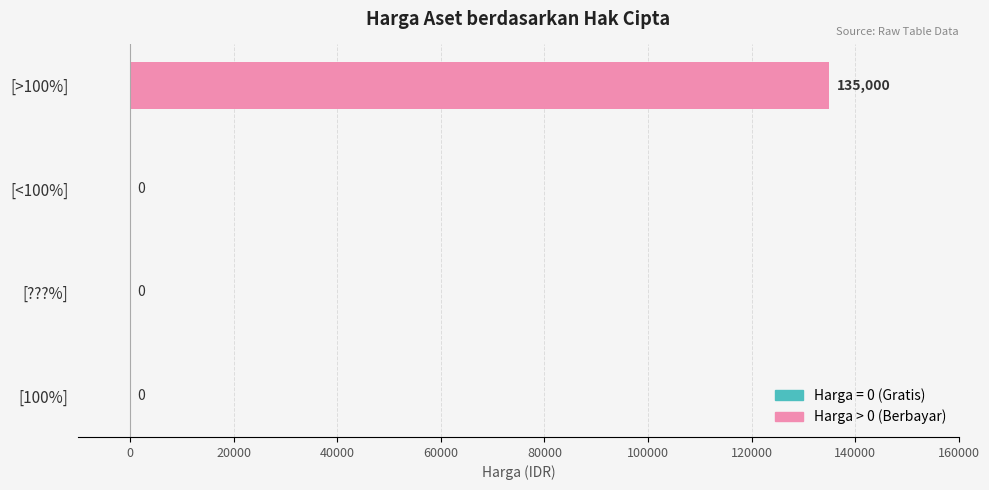

Which label corresponds to the largest value in the chart?

[>100%]